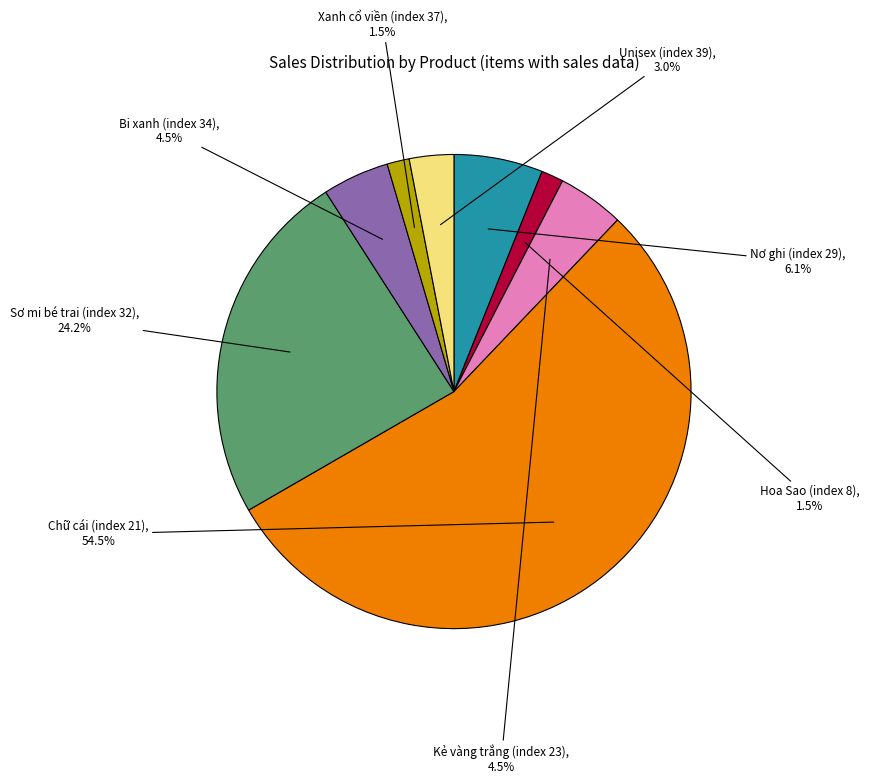

Is there a majority slice in this chart?

Yes